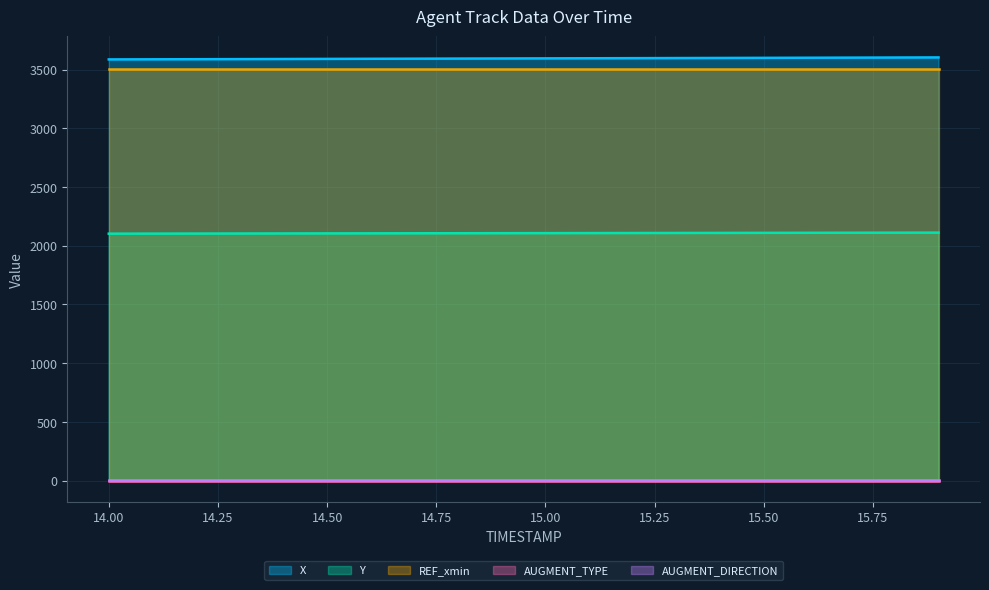

What is the difference between the maximum and second lowest values in the X series?

16.1